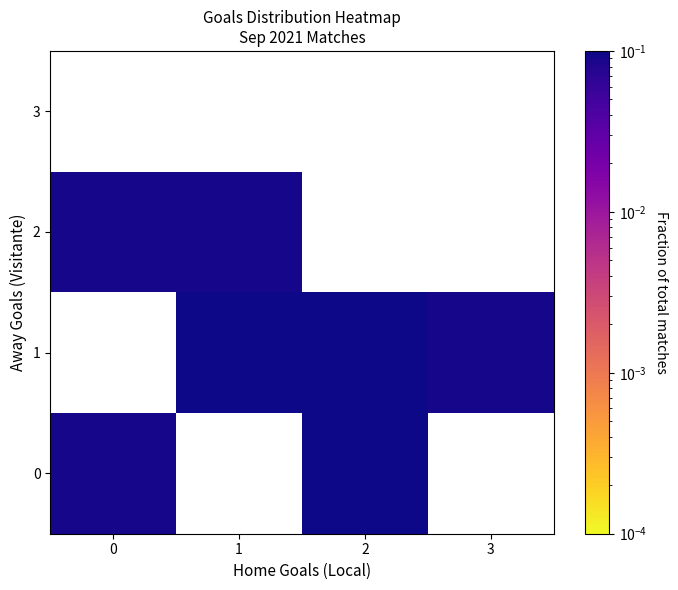

How many series are shown in this chart?

4